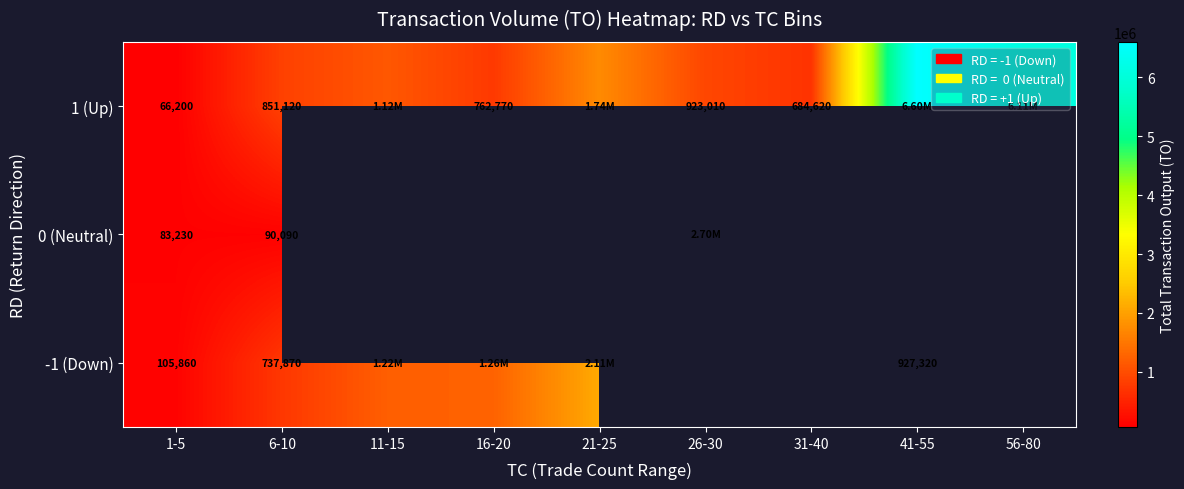

What is the total value across all series at 6-10?

1679080